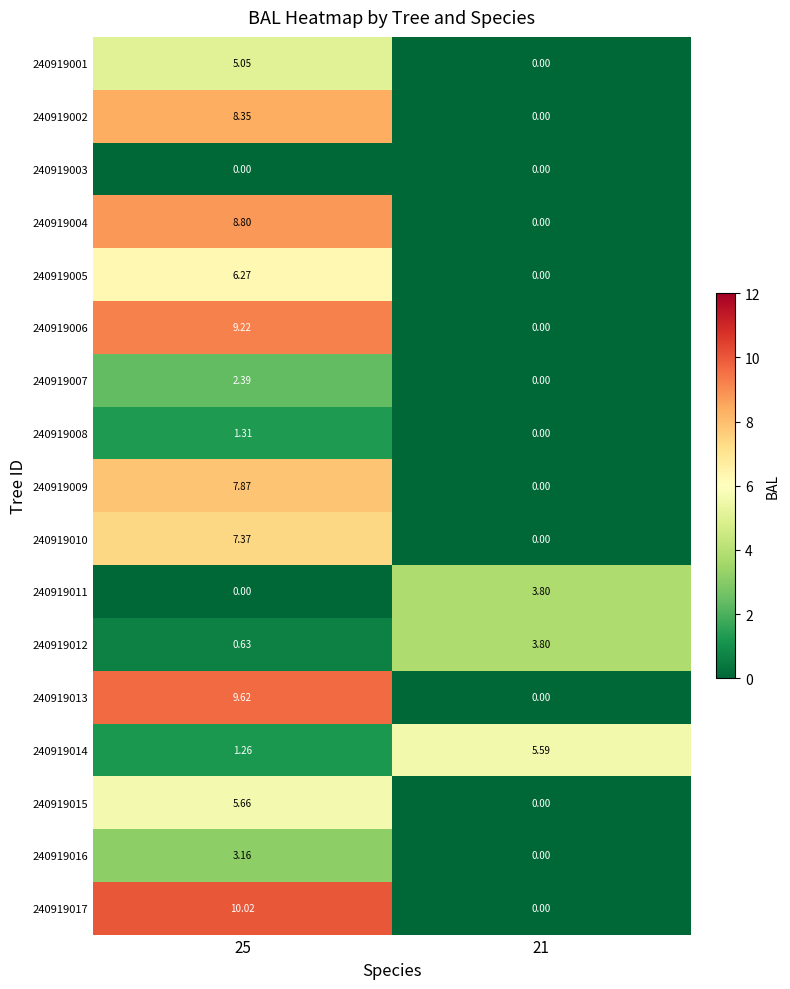

Is the value of 240919009 at 21 greater than the value of 240919007 at 25?

No